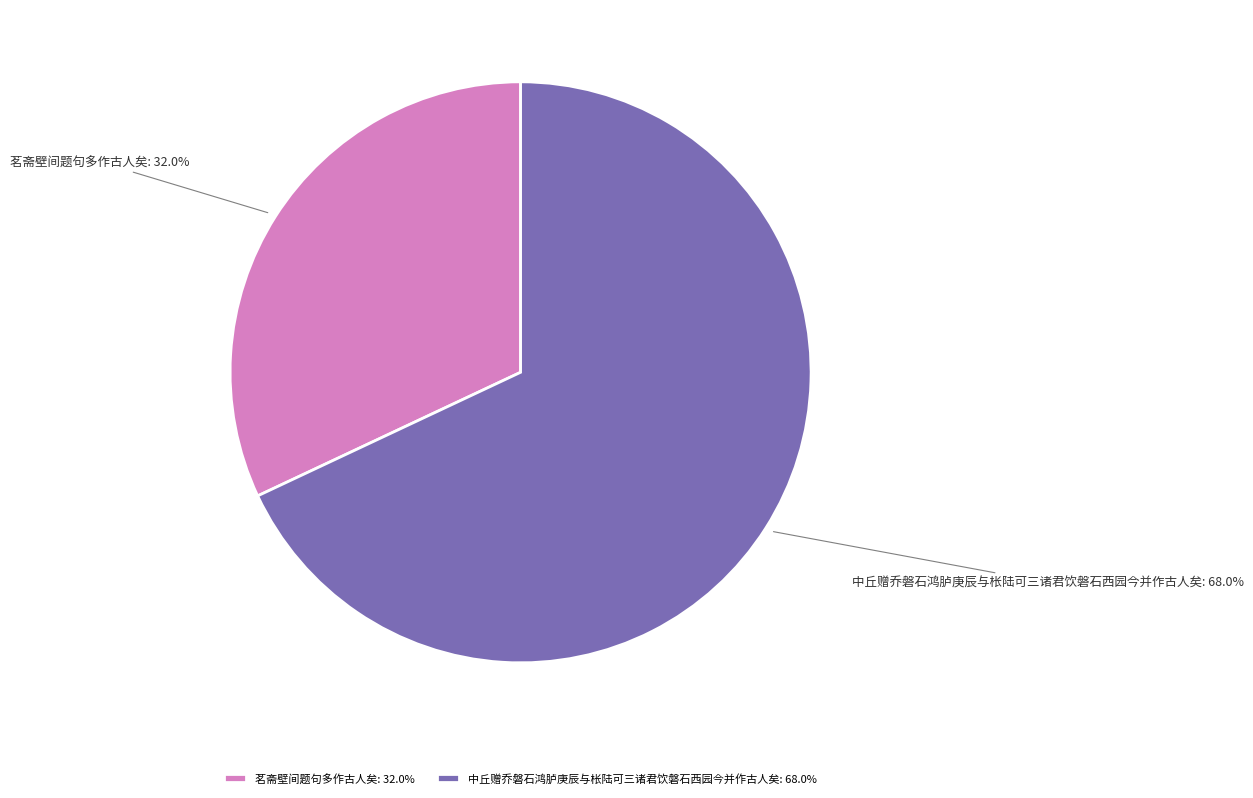

Is there a majority slice in this chart?

Yes